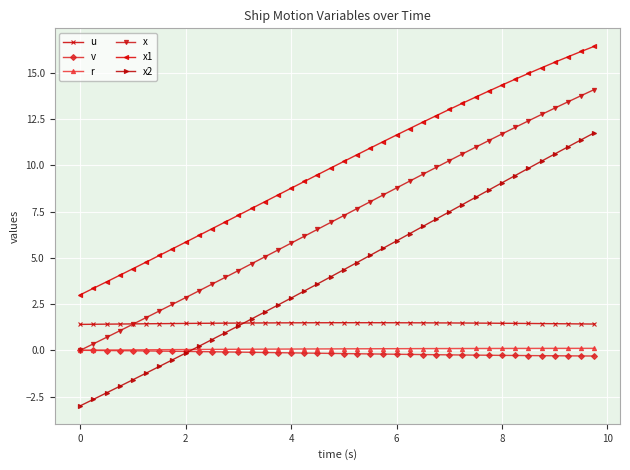

What is the difference between the maximum and minimum values in the r series?

0.1